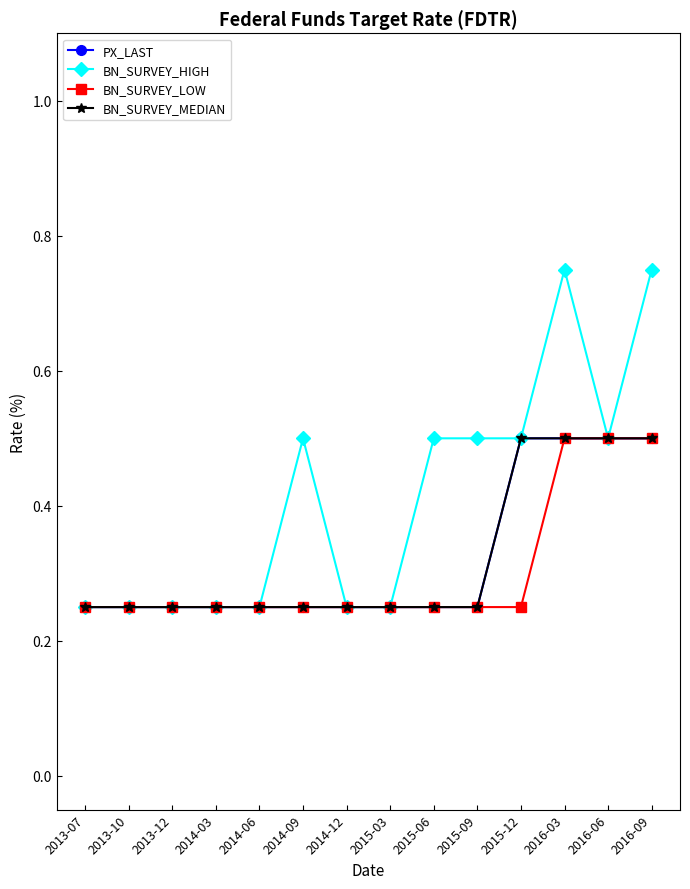

At which category does the chart reach its peak across all series?

2016-03